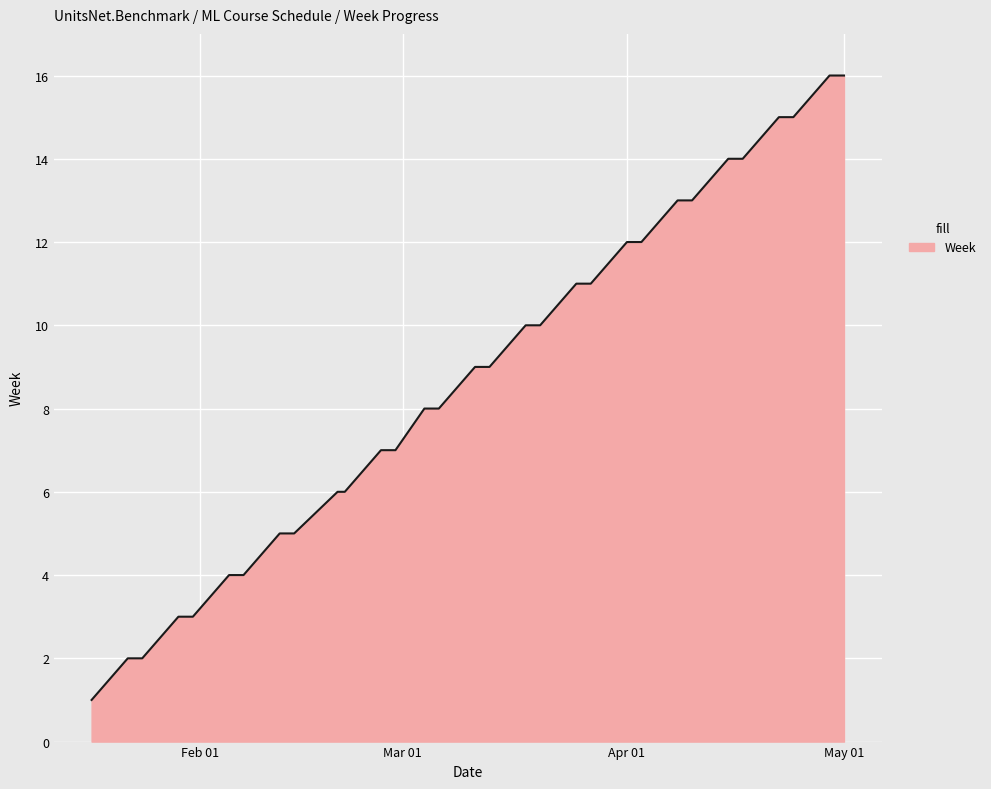

How many lines are shown in the chart?

1